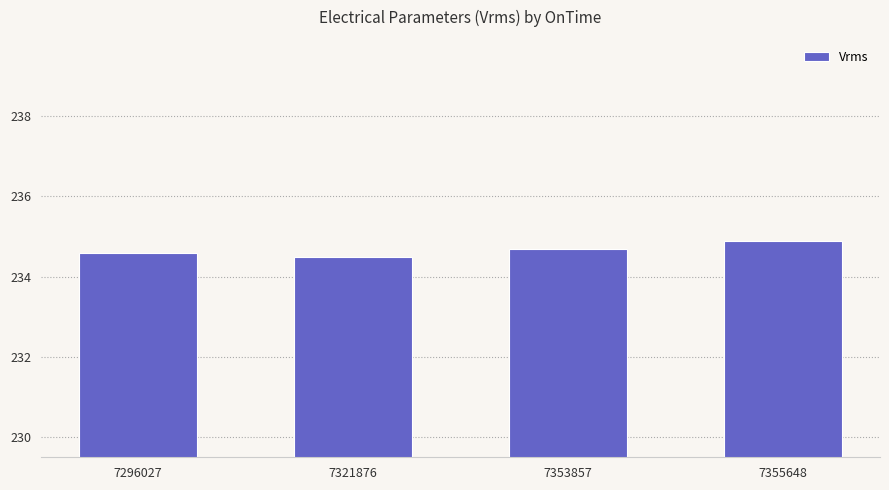

Rank the categories by value from highest to lowest.

7355648, 7353857, 7296027, 7321876